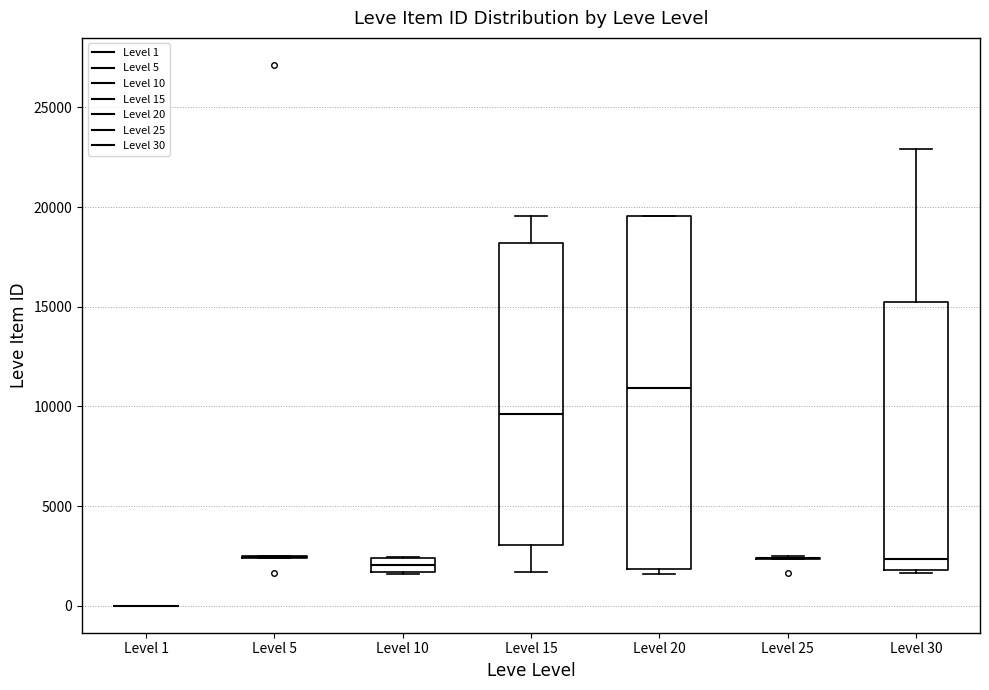

Where is the lower edge of the box for Level 15 on the y-axis? The values are not printed on the chart, so give them approximately, as read against the axis.

3000